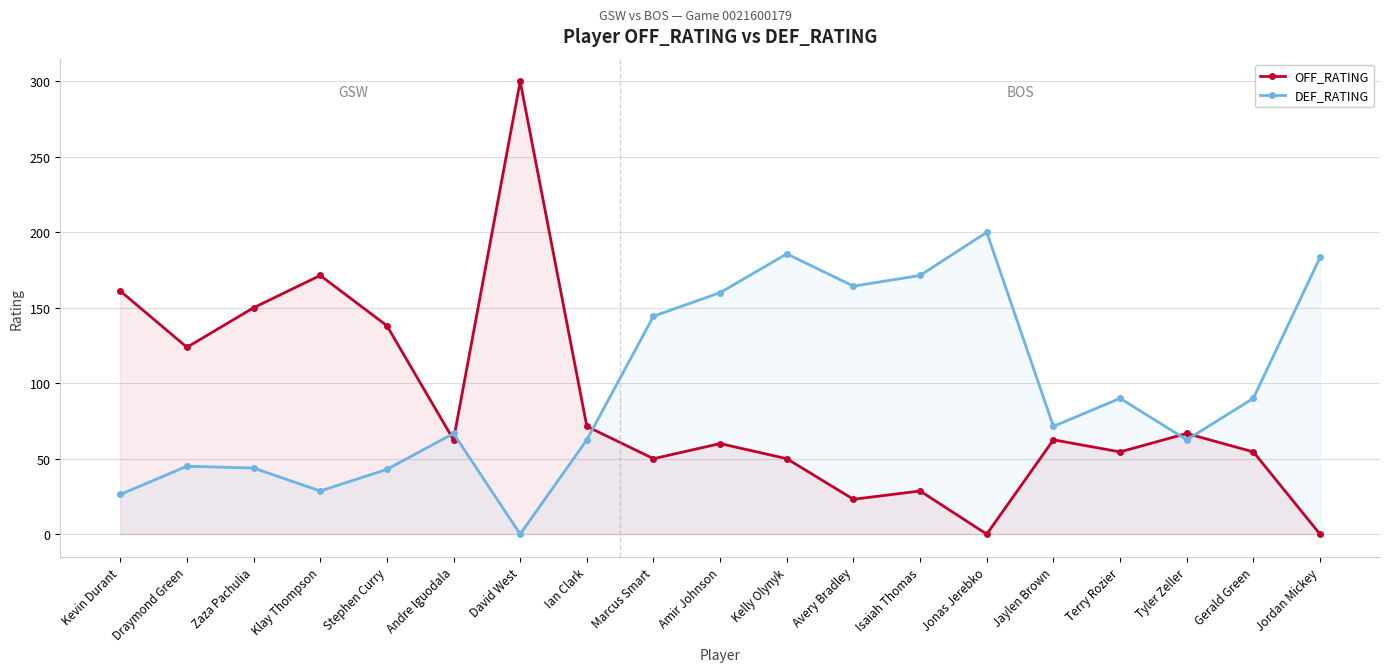

Reading left to right, what are all the values shown in this chart?

OFF_RATING: Kevin Durant=161.1	Draymond Green=123.8	Zaza Pachulia=150.0	Klay Thompson=171.4	Stephen Curry=138.1	Andre Iguodala=62.5	David West=300.0	Ian Clark=71.4	Marcus Smart=50.0	Amir Johnson=60.0	Kelly Olynyk=50.0	Avery Bradley=23.1	Isaiah Thomas=28.6	Jonas Jerebko=0.0	Jaylen Brown=62.5	Terry Rozier=54.5	Tyler Zeller=66.7	Gerald Green=54.5	Jordan Mickey=0.0
DEF_RATING: Kevin Durant=26.3	Draymond Green=45.0	Zaza Pachulia=43.8	Klay Thompson=28.6	Stephen Curry=42.9	Andre Iguodala=66.7	David West=0.0	Ian Clark=62.5	Marcus Smart=144.4	Amir Johnson=160.0	Kelly Olynyk=185.7	Avery Bradley=164.3	Isaiah Thomas=171.4	Jonas Jerebko=200.0	Jaylen Brown=71.4	Terry Rozier=90.0	Tyler Zeller=62.5	Gerald Green=90.0	Jordan Mickey=183.3